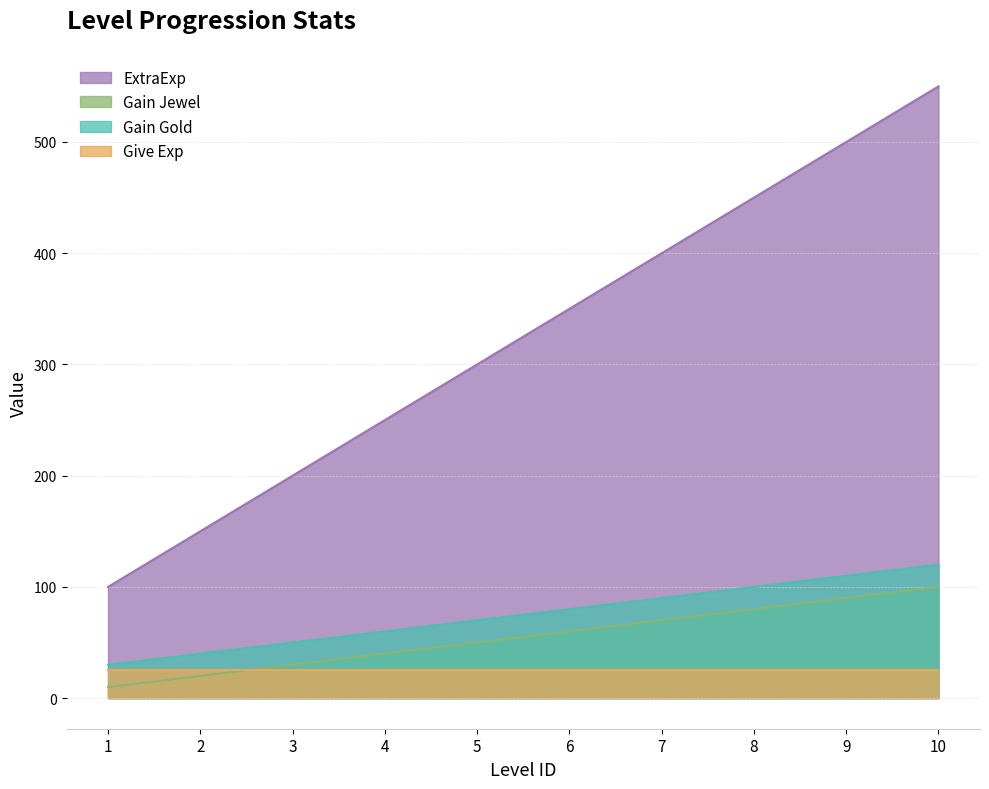

What is the approximate value of Gain Gold at 4, to the nearest 5?

60